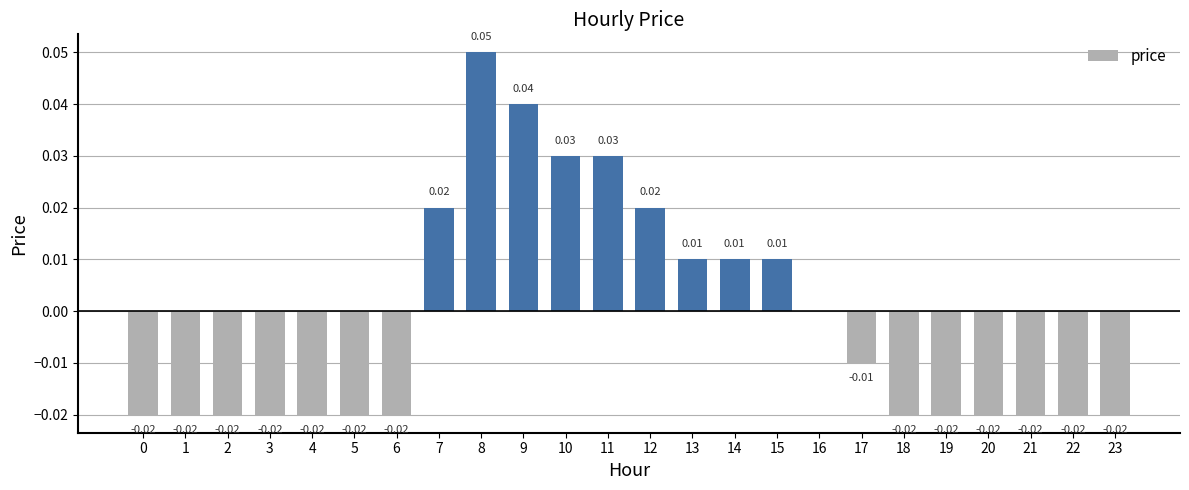

How many series are shown in this chart?

1